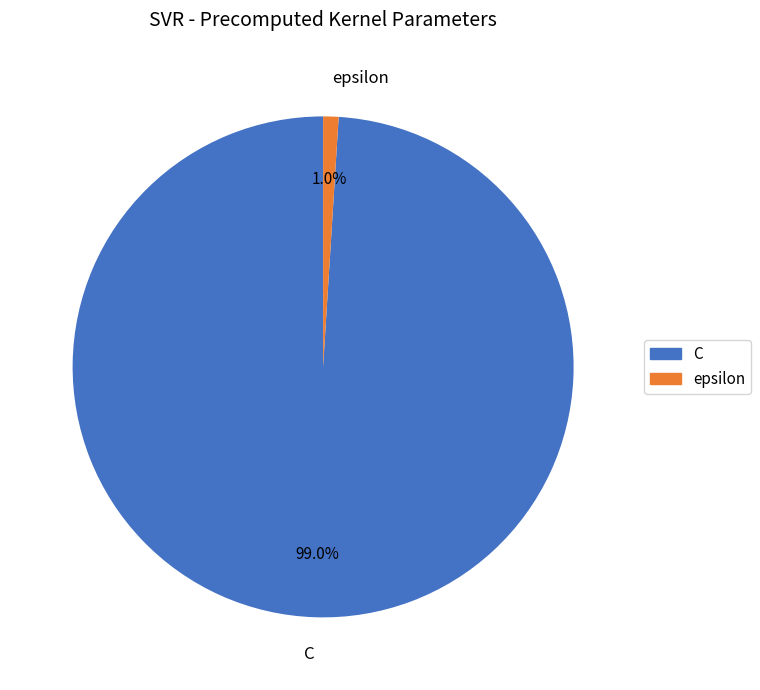

What percentage do C and epsilon together represent?

100.0%